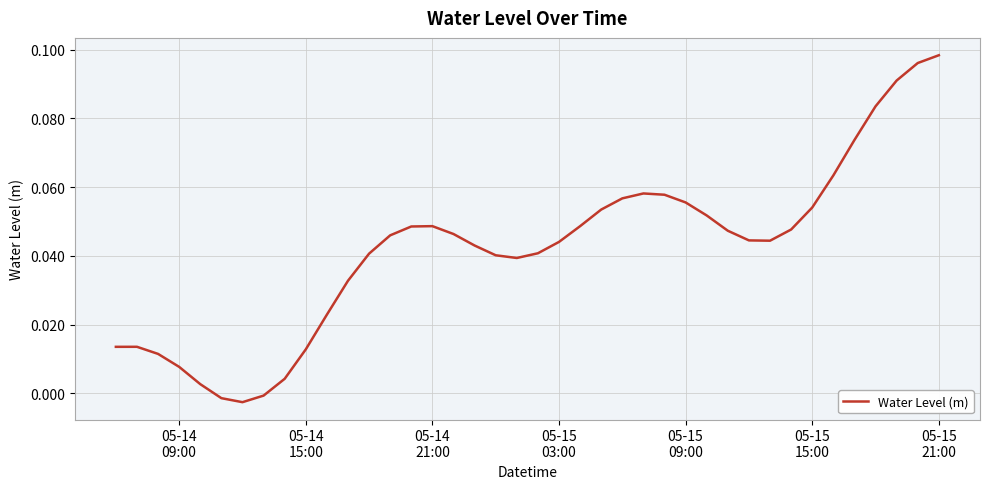

How many points are higher than both their immediate neighbors (excluding endpoints)?

3